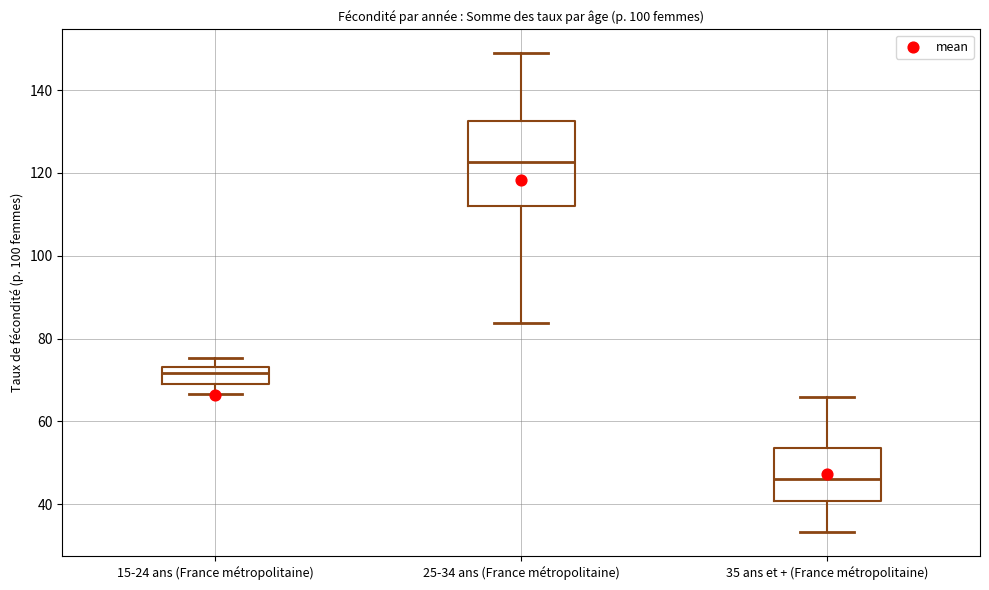

Which box is the tallest, from its lower edge to its upper edge?

25-34 ans (France métropolitaine)